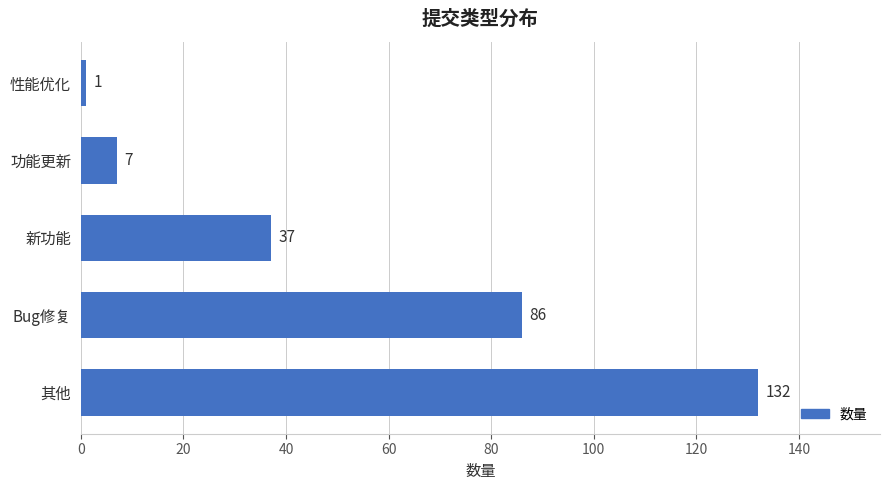

Does the chart contain stacked bars?

No